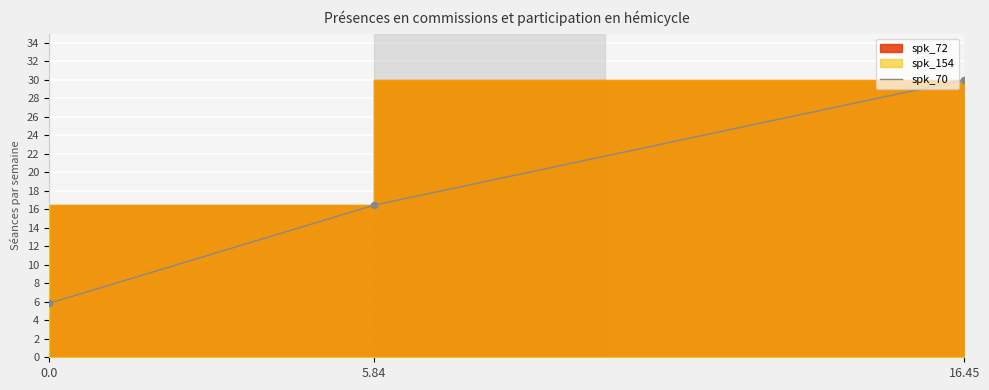

Between 0.0 and 16.45, which is larger?

16.45